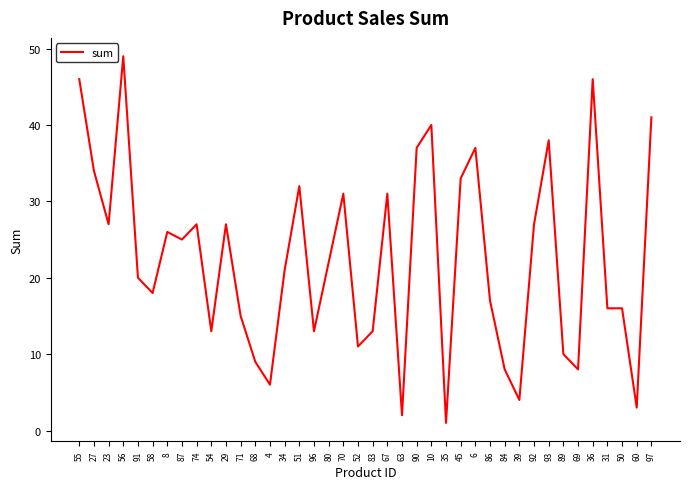

At which category does the chart reach its peak across all series?

56